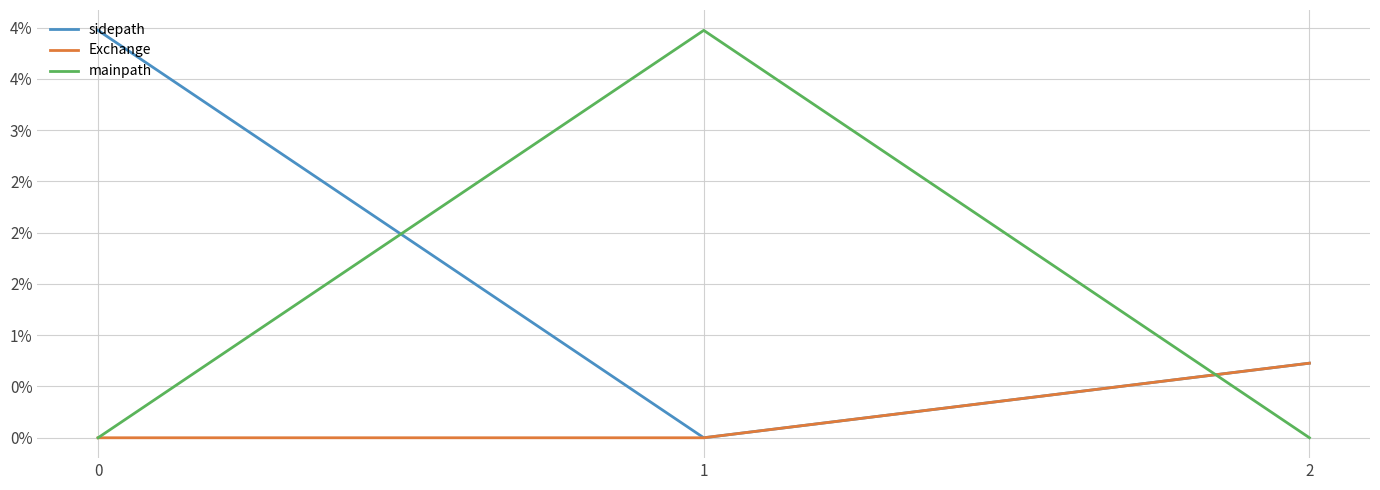

Does the chart display data point markers on the line(s)?

No